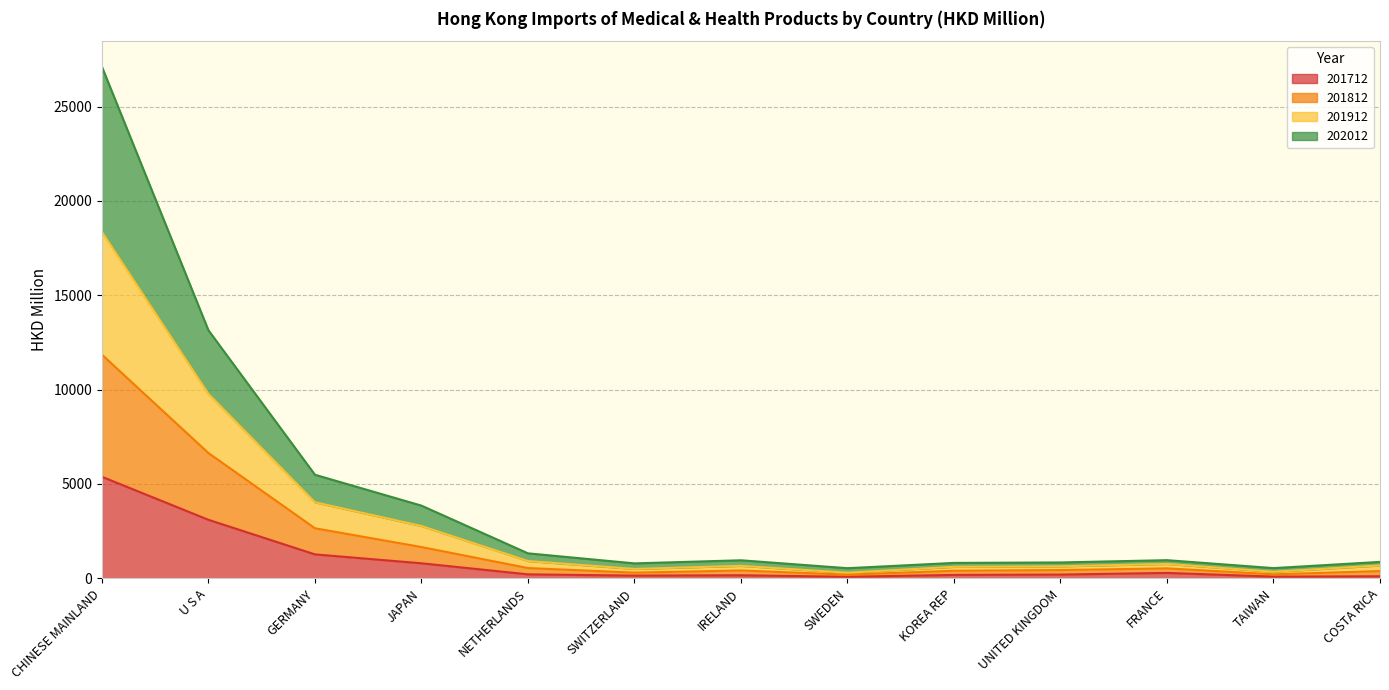

What is the minimum value shown in the chart?

83.7